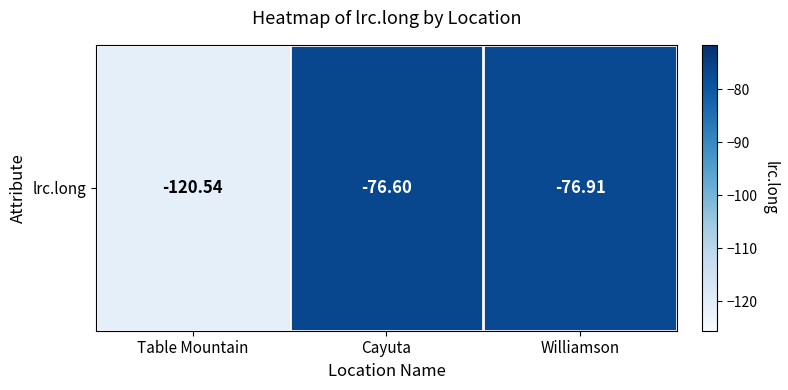

How many categories are shown in the chart?

3